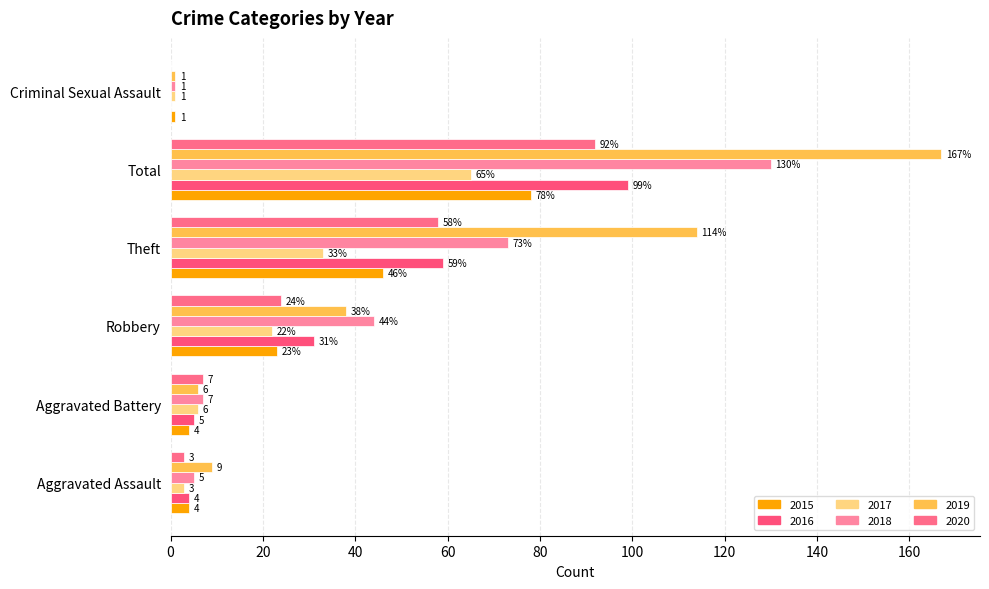

How many distinct data groups are displayed?

6